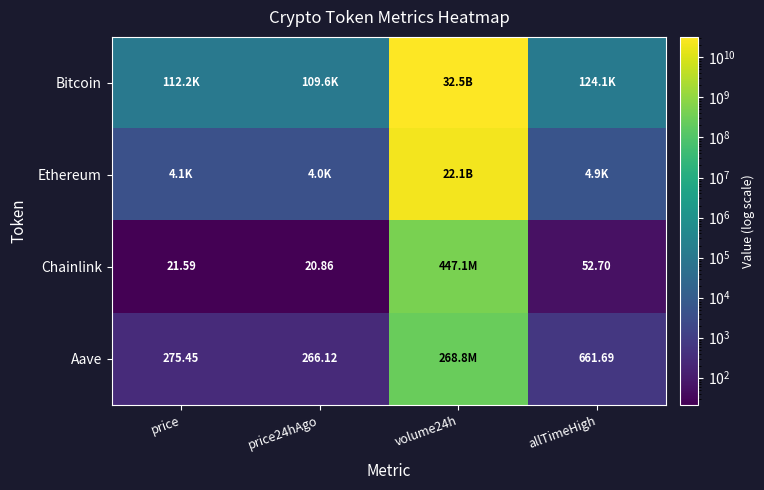

Which category has the highest value across all series?

volume24h